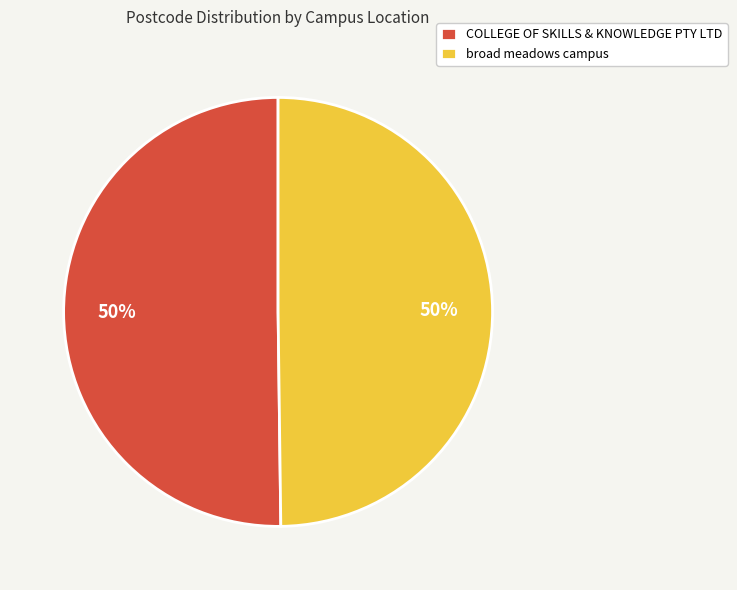

Is the sum of broad meadows campus and COLLEGE OF SKILLS & KNOWLEDGE PTY LTD greater than half?

Yes